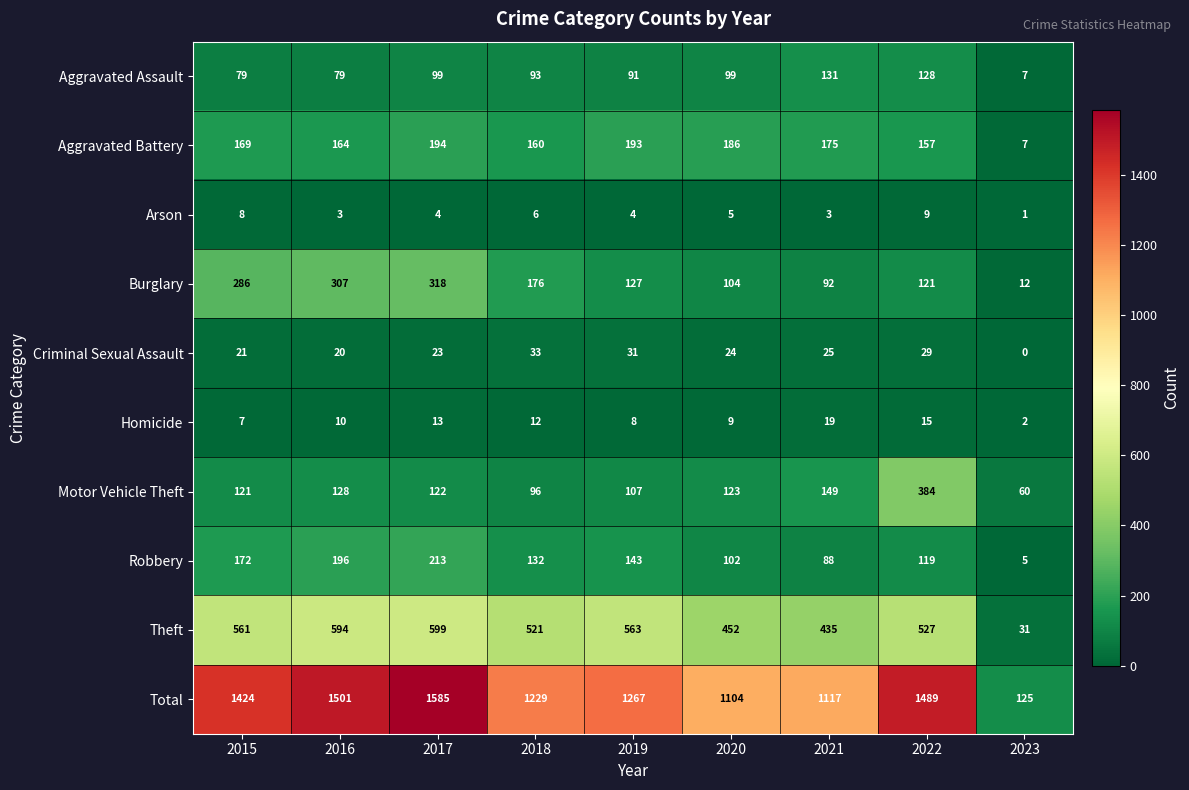

The value of Theft at 2021 is 592. True or false?

False